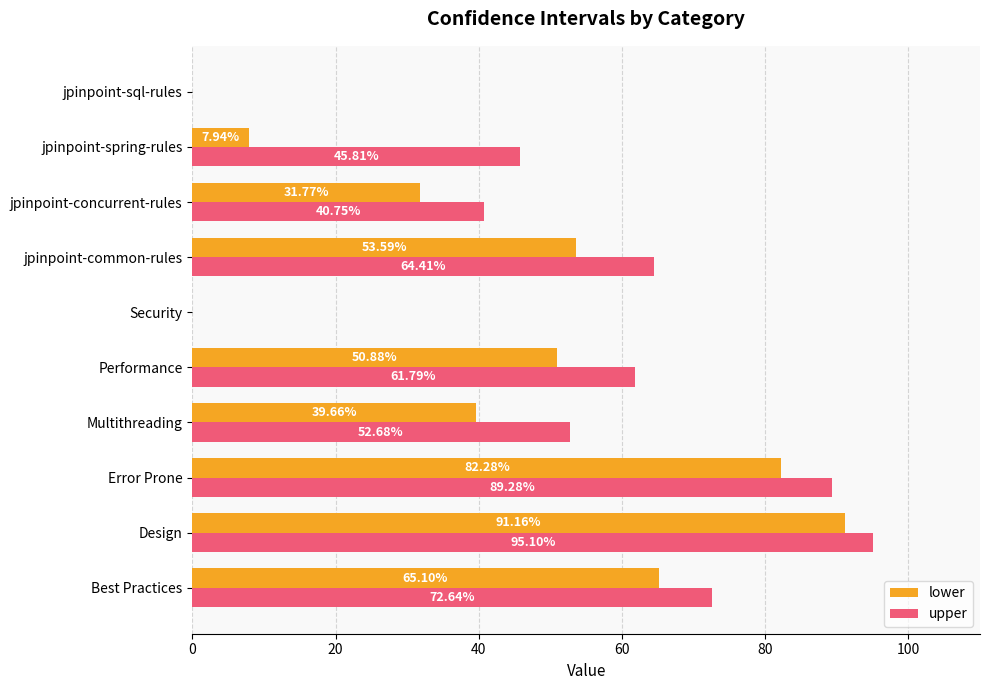

At which label is lower closest to 45?

Multithreading